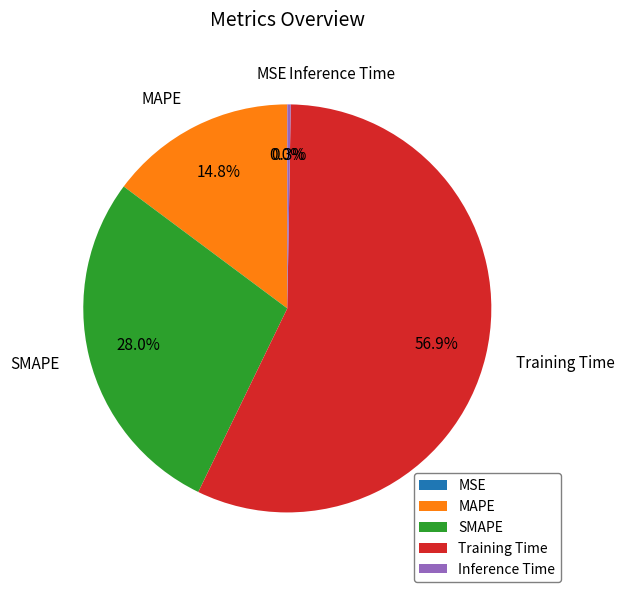

To the nearest percent, what is the average slice percentage?

20%